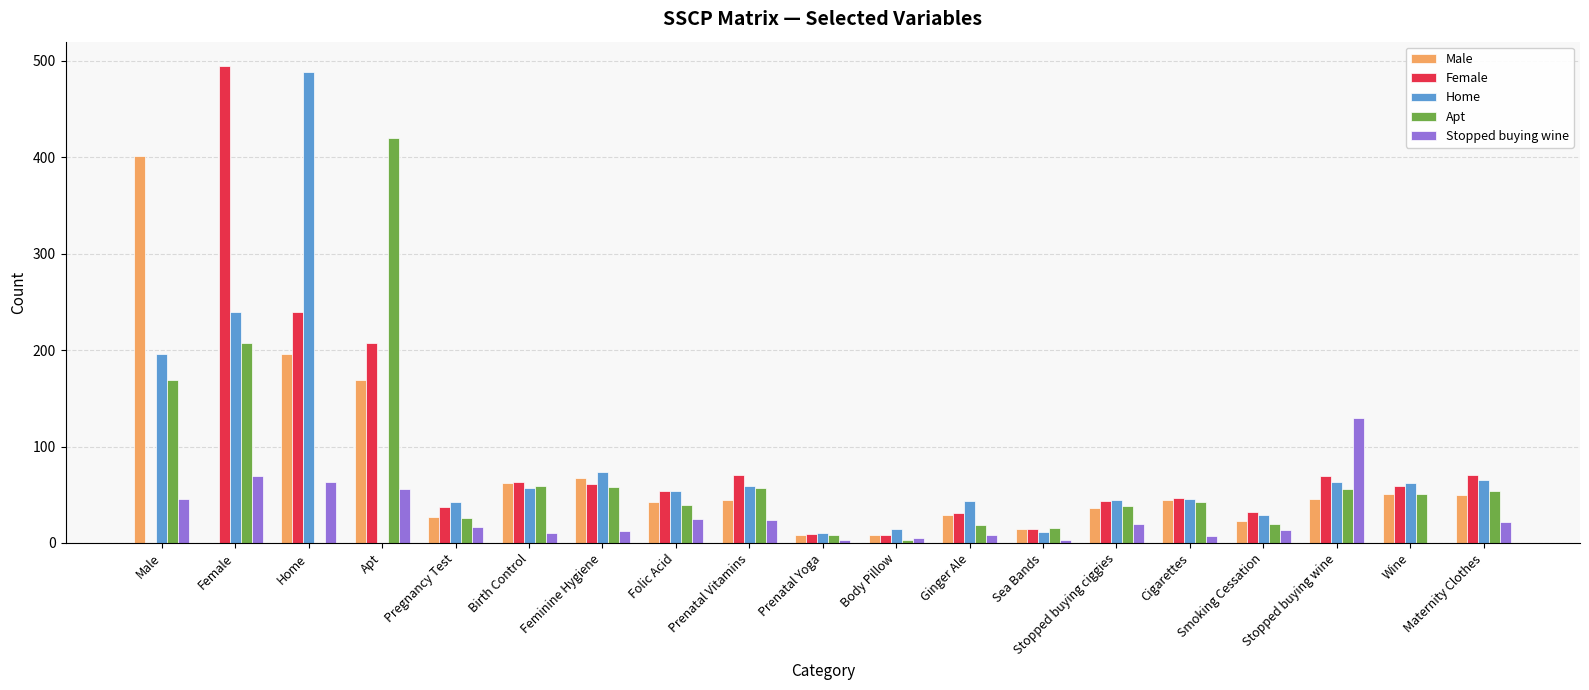

What is the sum of all Female values?

1611